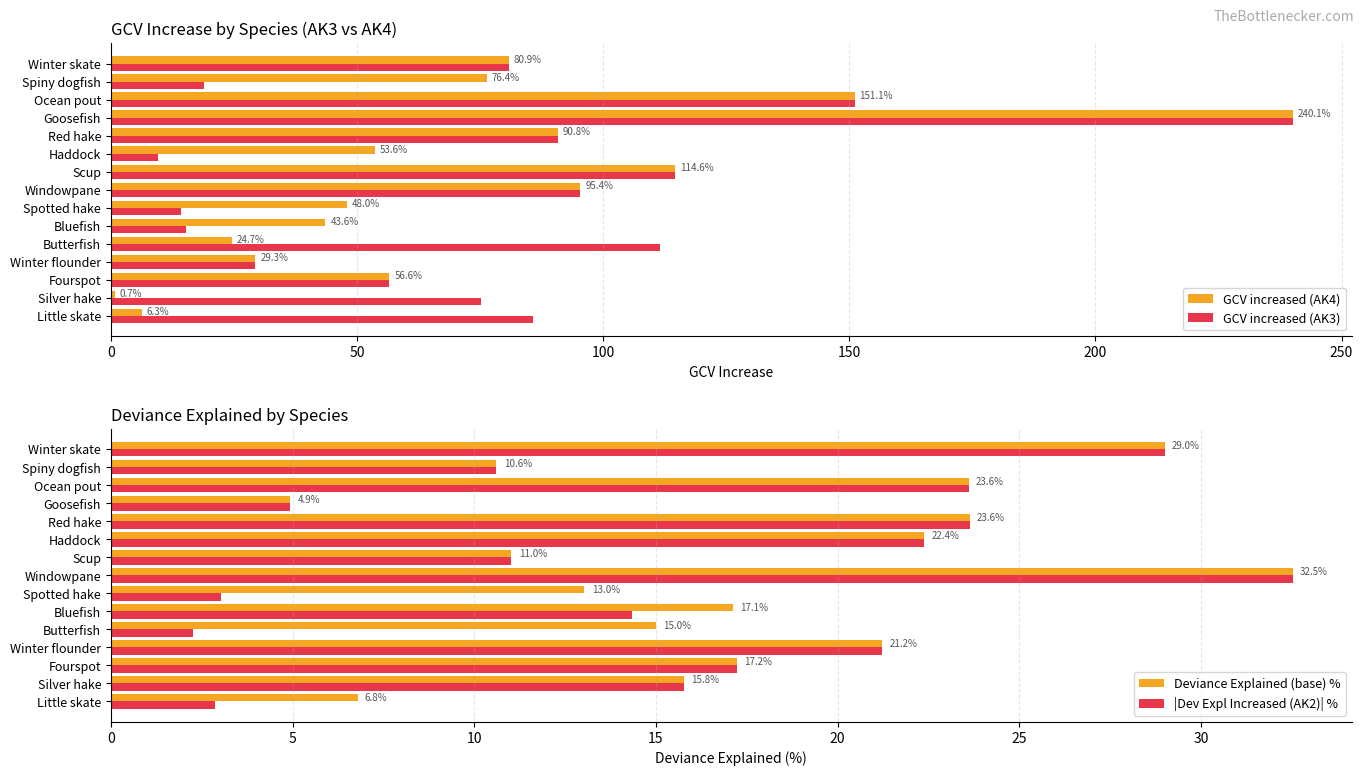

The value of GCV increased (AK3) at Little skate is 128.7. True or false?

False